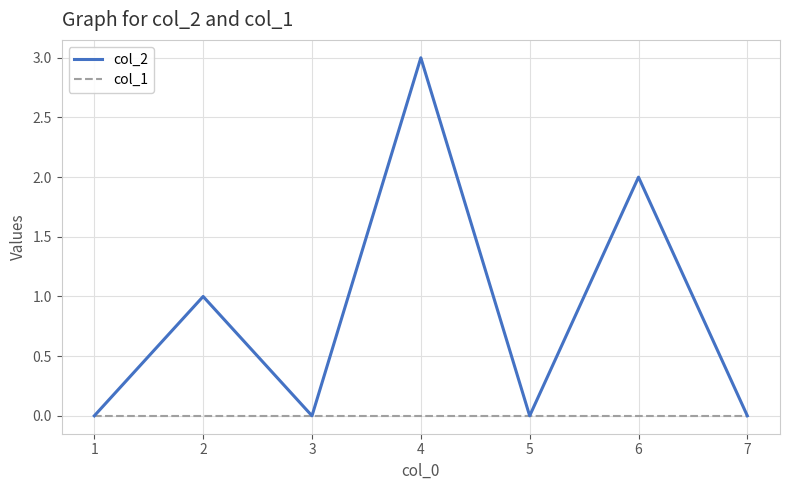

What is the spread (max minus min) of values at 3?

0